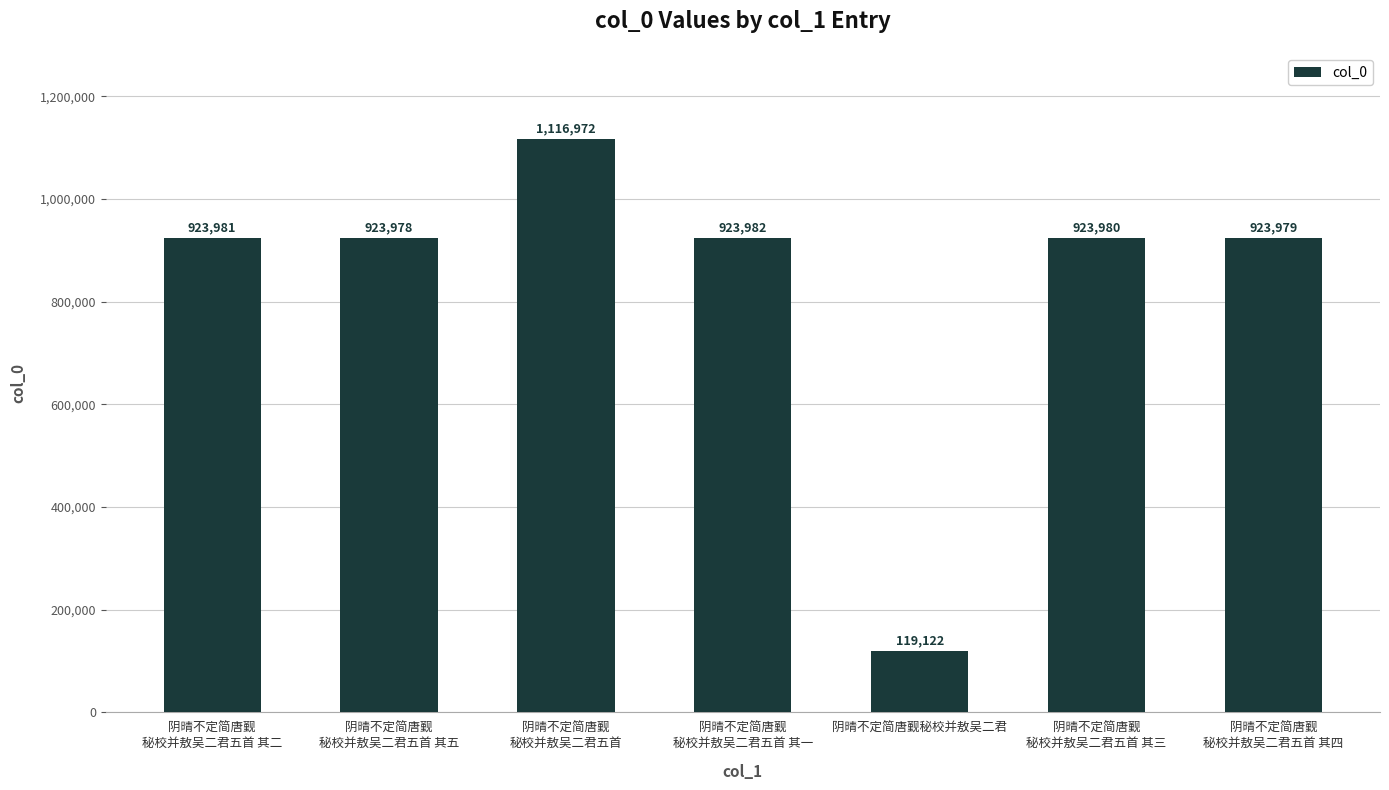

Are the bars grouped side by side (vs. stacked)?

No